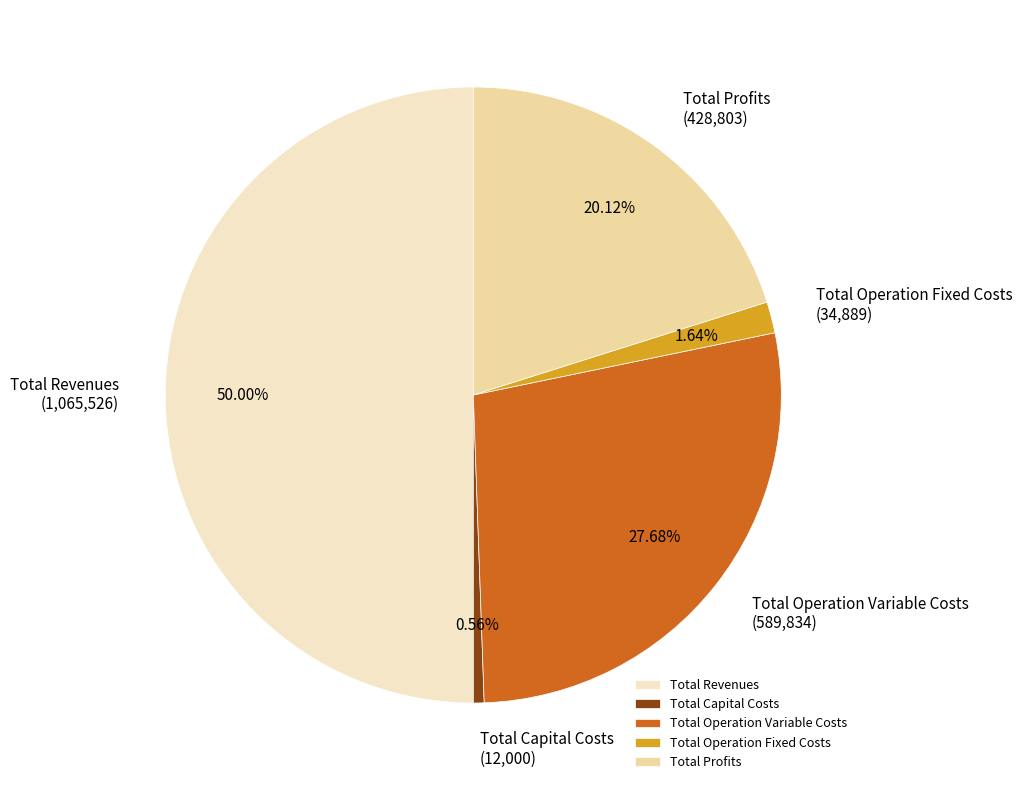

What is the largest slice in the pie chart?

Total Revenues